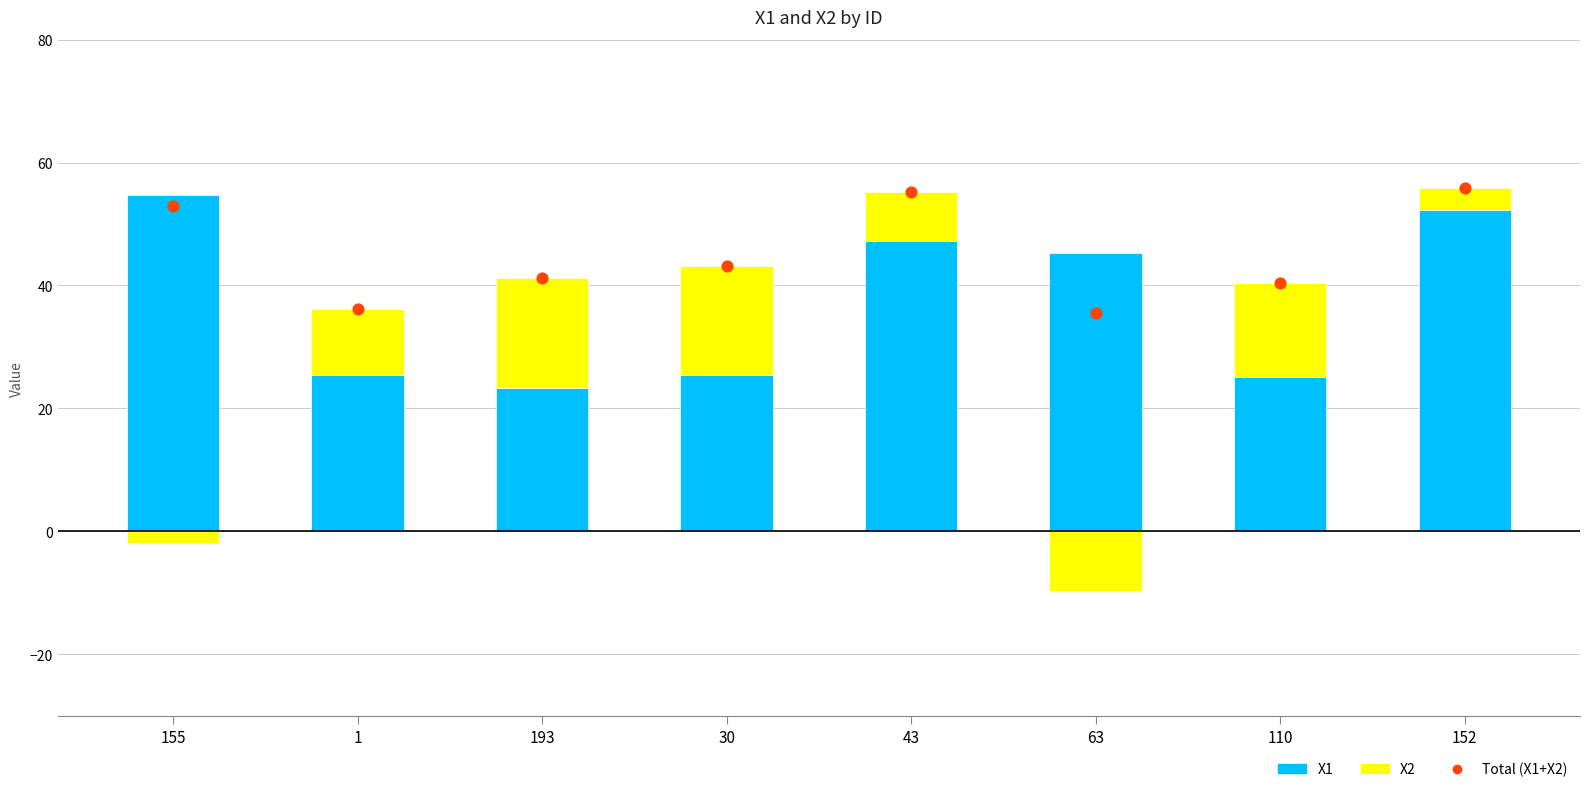

What is the ratio of the value at 1 to the value at 193?

0.9